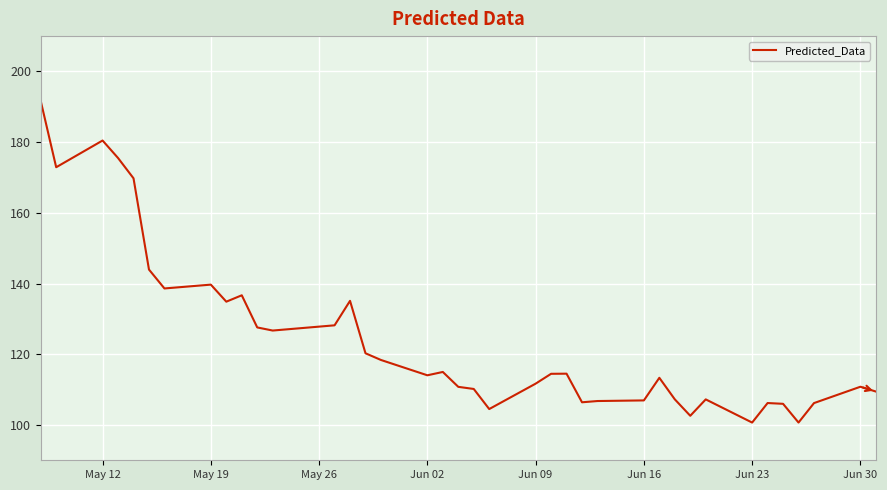

What is the smallest value displayed?

100.7